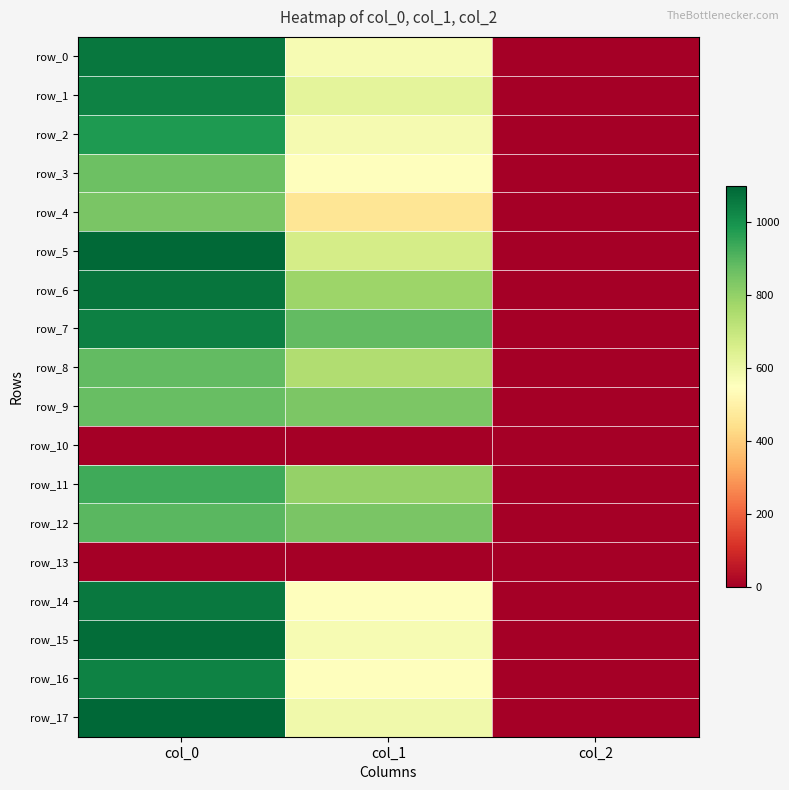

What is the average value of the row_4 series?

434.8